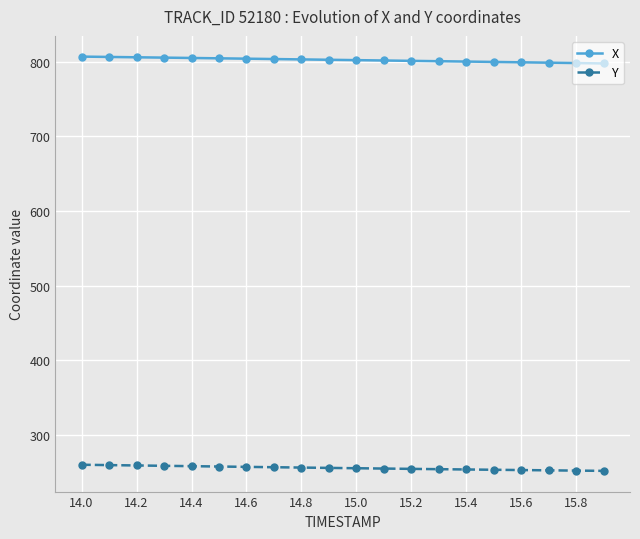

What is the average value of the Y series?

255.4